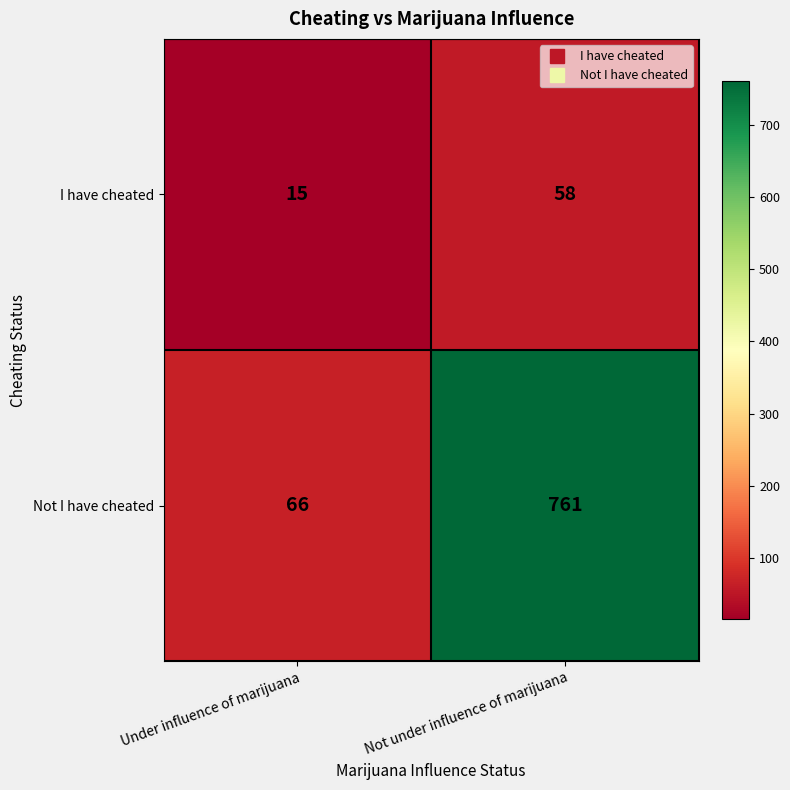

Which series has the widest spread of values?

Not I have cheated